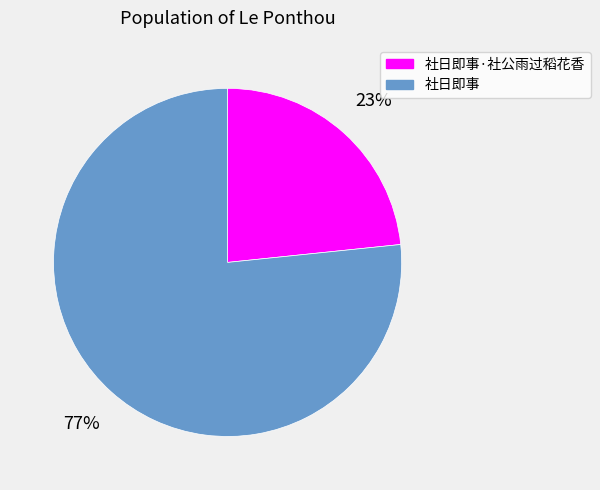

Between 社日即事·社公雨过稻花香 and 社日即事, which is larger?

社日即事